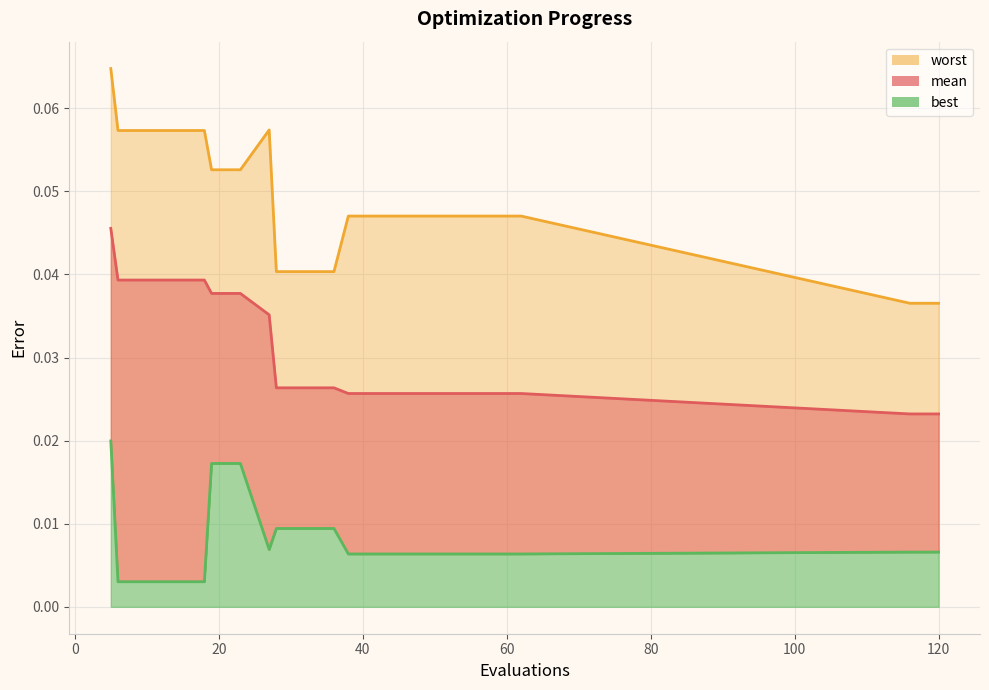

True or false: best has a value of 0.0 at 19.

True